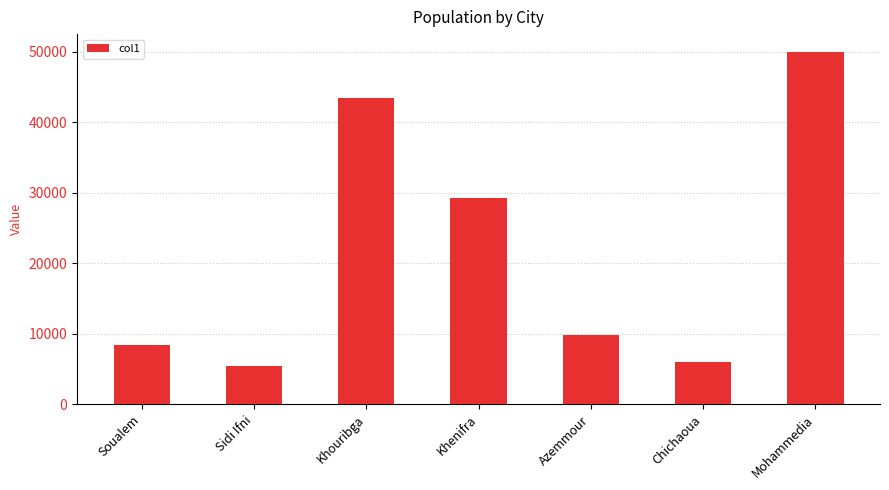

What is the sum of all values?

152548